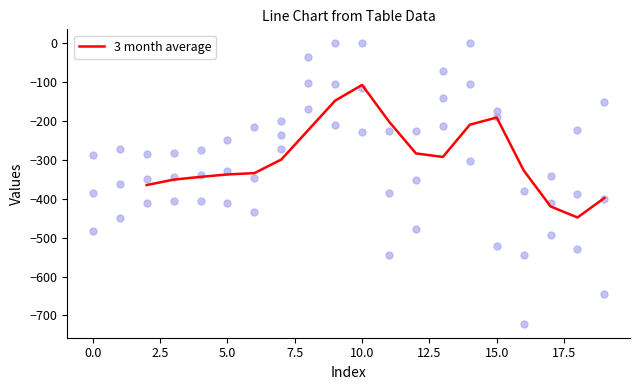

The value of 3 month average at 15.0 is -190.7. True or false?

True